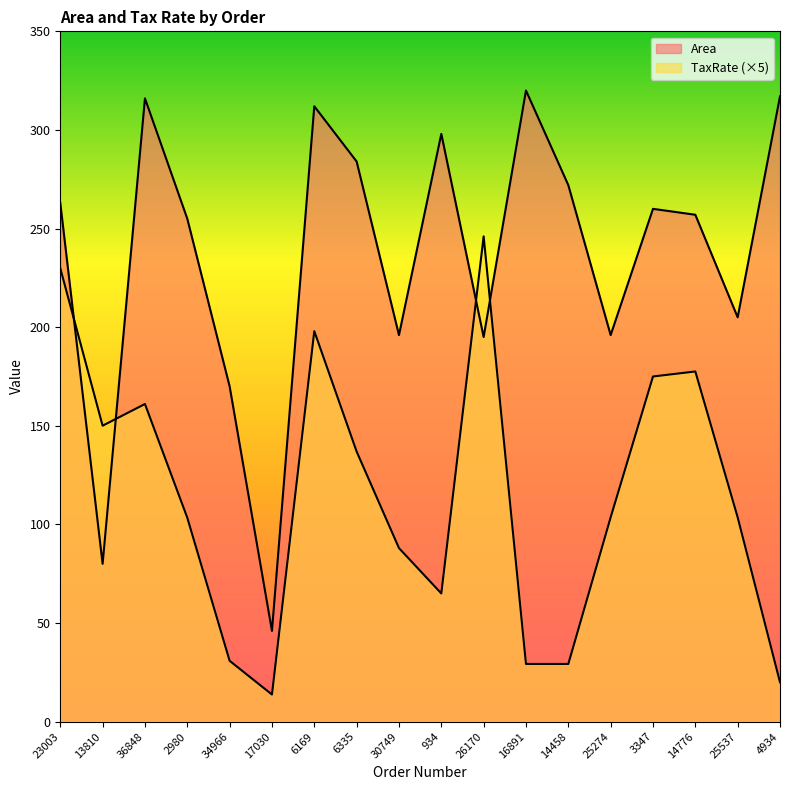

Reading left to right, transcribe all the data shown in this chart.

Area: 23003=263.0	13810=80.0	36848=316.0	2980=255.0	34966=170.0	17030=46.0	6169=312.0	6335=284.0	30749=196.0	934=298.0	26170=195.0	16891=320.0	14458=272.0	25274=196.0	3347=260.0	14776=257.0	25537=205.0	4934=317.0
TaxRate: 23003=229.9	13810=150.1	36848=161.1	2980=103.4	34966=30.9	17030=13.8	6169=198.0	6335=136.9	30749=88.0	934=65.0	26170=246.1	16891=29.2	14458=29.2	25274=103.6	3347=175.0	14776=177.5	25537=103.6	4934=20.0